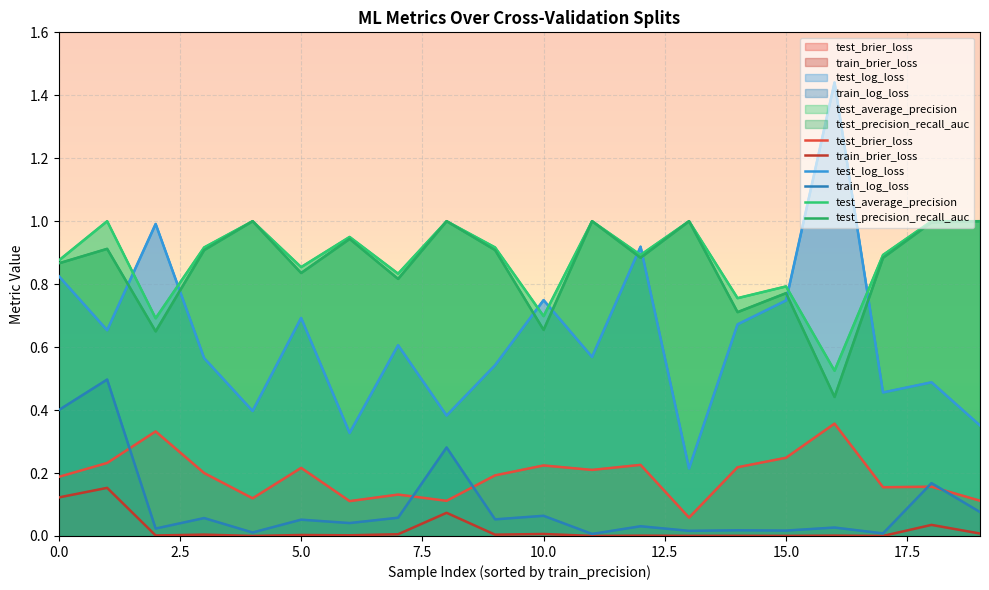

True or false: test_average_precision and test_brier_loss cross at least once.

False